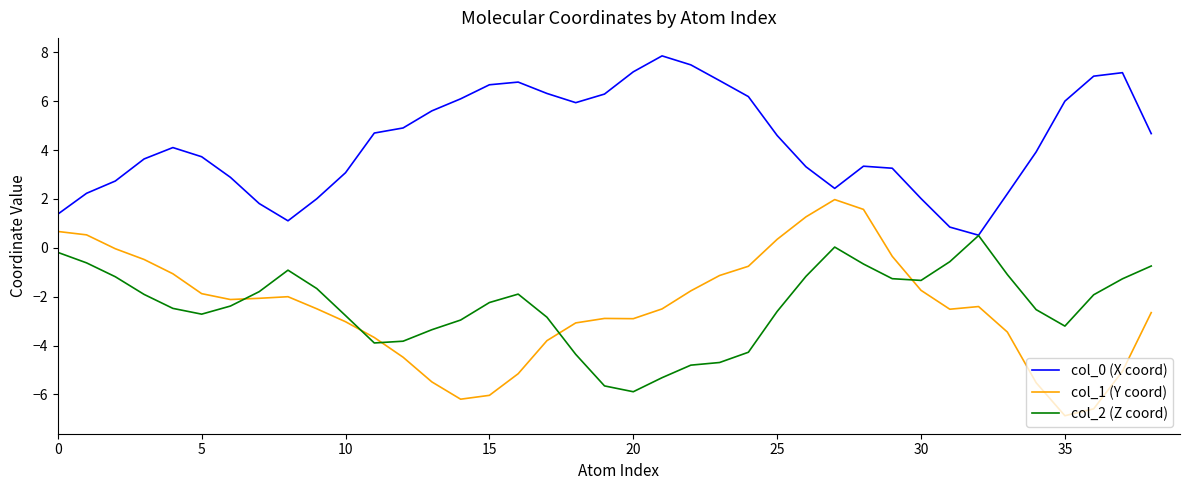

Which series ends up on top after the final intersection of col_2 (Z coord) and col_1 (Y coord)?

col_2 (Z coord)